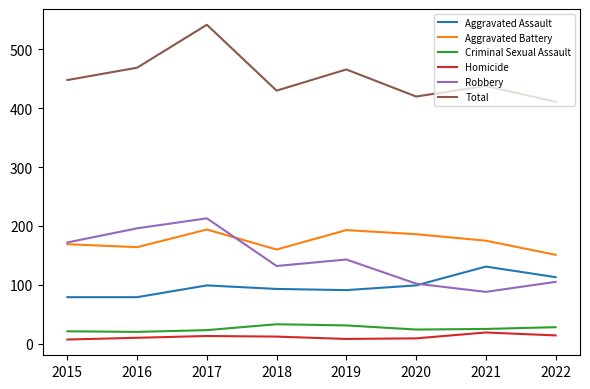

How many lines are shown in the chart?

6